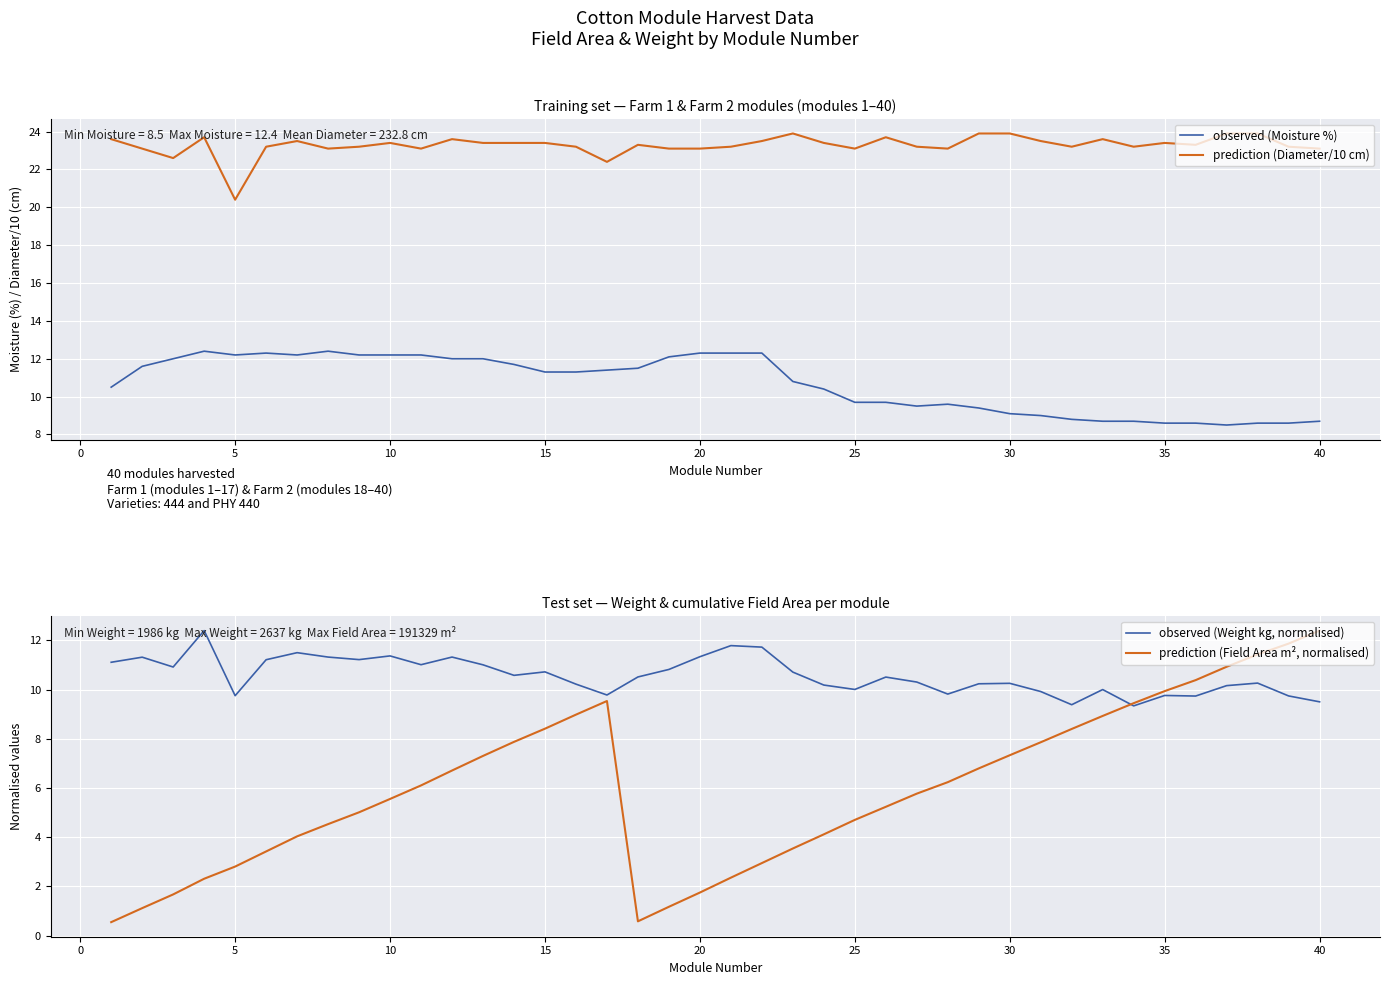

What is the lowest value of the observed (Moisture %) series?

8.5